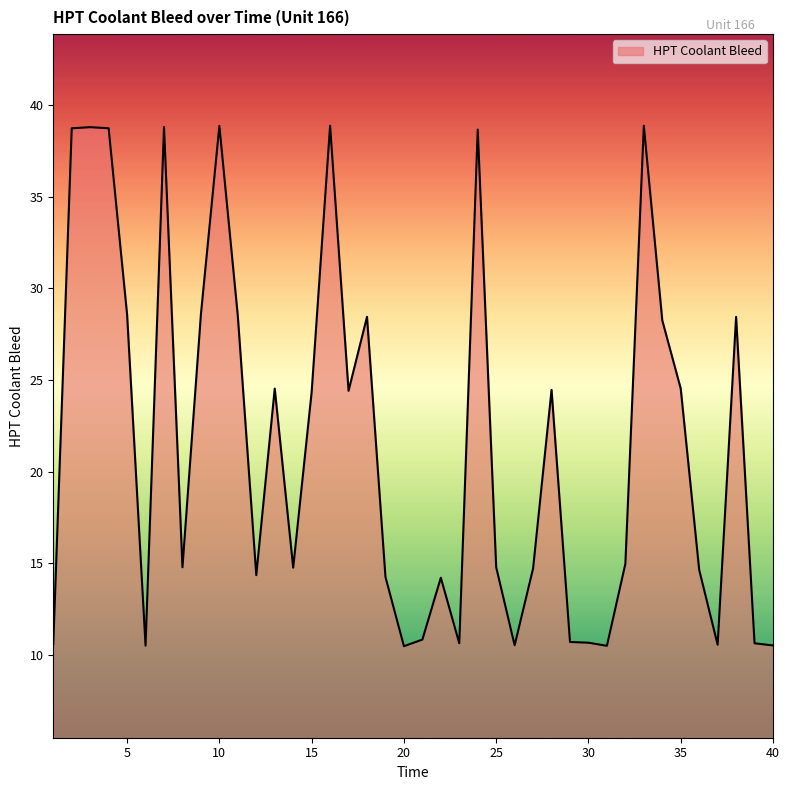

What is the minimum value shown in the chart?

10.5